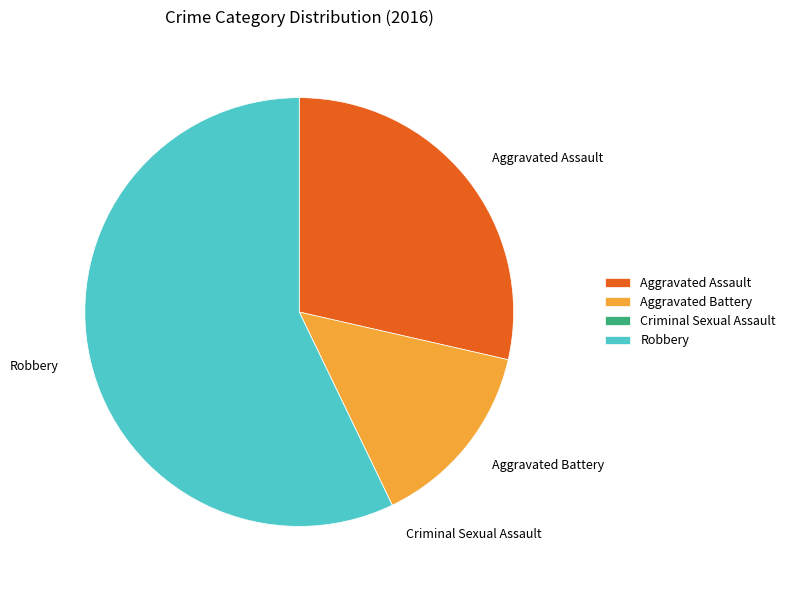

True or false: Aggravated Assault accounts for 34% of the total.

False